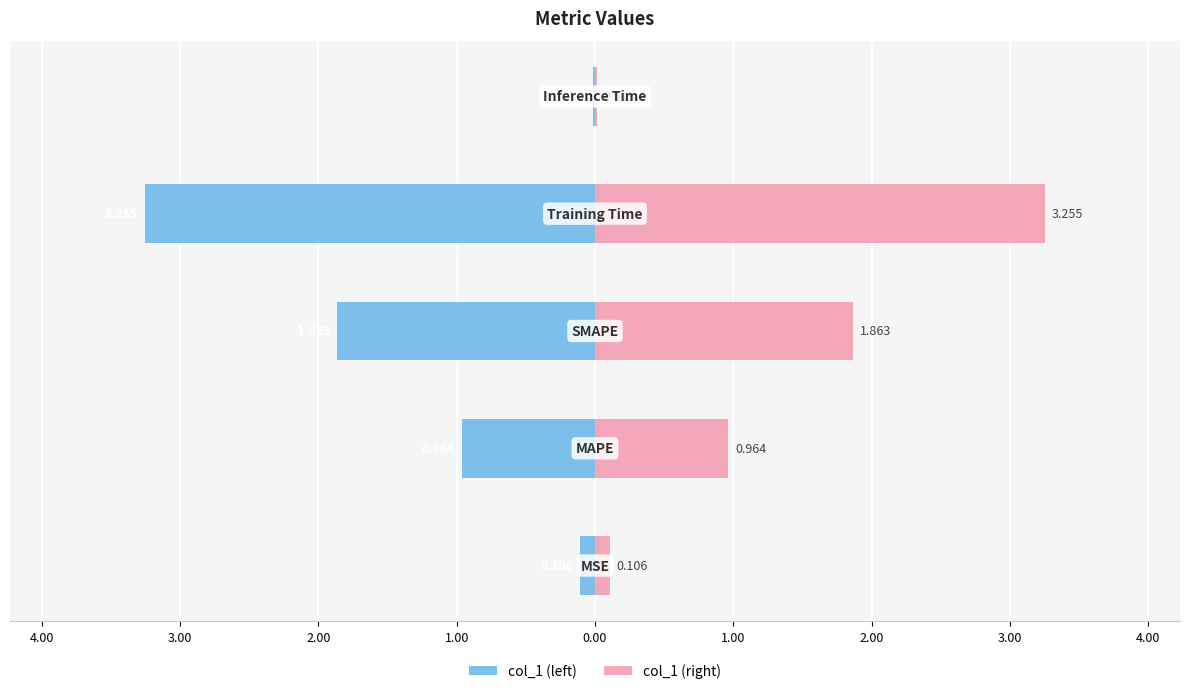

The col_1 (left) series shows -0.1 at 5.00. True or false?

True